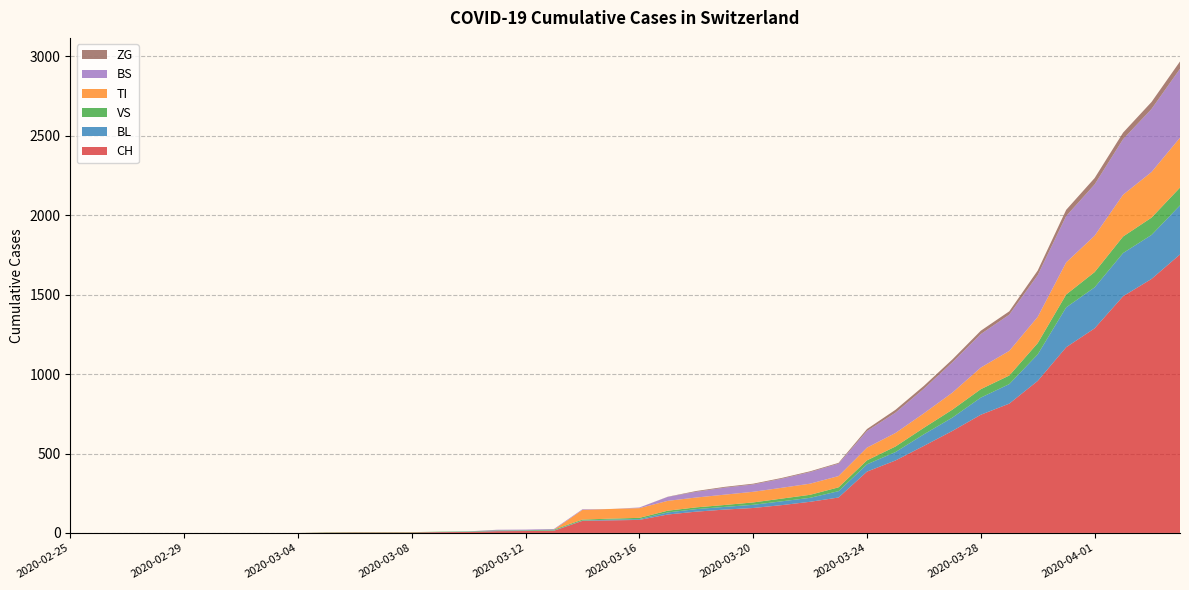

Reading right to left, what are all the values shown in this chart?

CH: 1753	1599	1490	1288	1169	957	814	744	642	548	456	386	223	196	175	157	147	134	116	82	79	76	14	12	11	6	5	3	3	3	2	0	0	0	0	0	0	0	0	0
BL: 309	277	272	258	251	167	123	108	84	73	53	46	40	25	24	20	17	16	13	5	5	2	2	2	2	2	1	0	0	0	0	0	0	0	0	0	0	0	0	0
VS: 112	109	104	96	81	71	54	53	50	41	35	25	24	19	17	15	12	11	11	8	6	6	5	3	3	2	2	2	2	2	2	0	0	0	0	0	0	0	0	0
TI: 314	287	263	229	202	165	155	136	107	91	85	80	71	70	68	67	65	62	62	61	61	61	0	0	0	0	0	0	0	0	0	0	0	0	0	0	0	0	0	0
BS: 434	397	350	323	292	263	228	211	191	155	128	105	78	73	57	46	44	36	25	4	0	4	4	4	4	0	0	0	0	0	0	0	0	0	0	0	0	0	0	0
ZG: 46	44	41	40	39	29	21	21	18	18	18	12	5	5	5	5	5	5	1	0	0	0	0	0	0	0	0	0	0	0	0	0	0	0	0	0	0	0	0	0